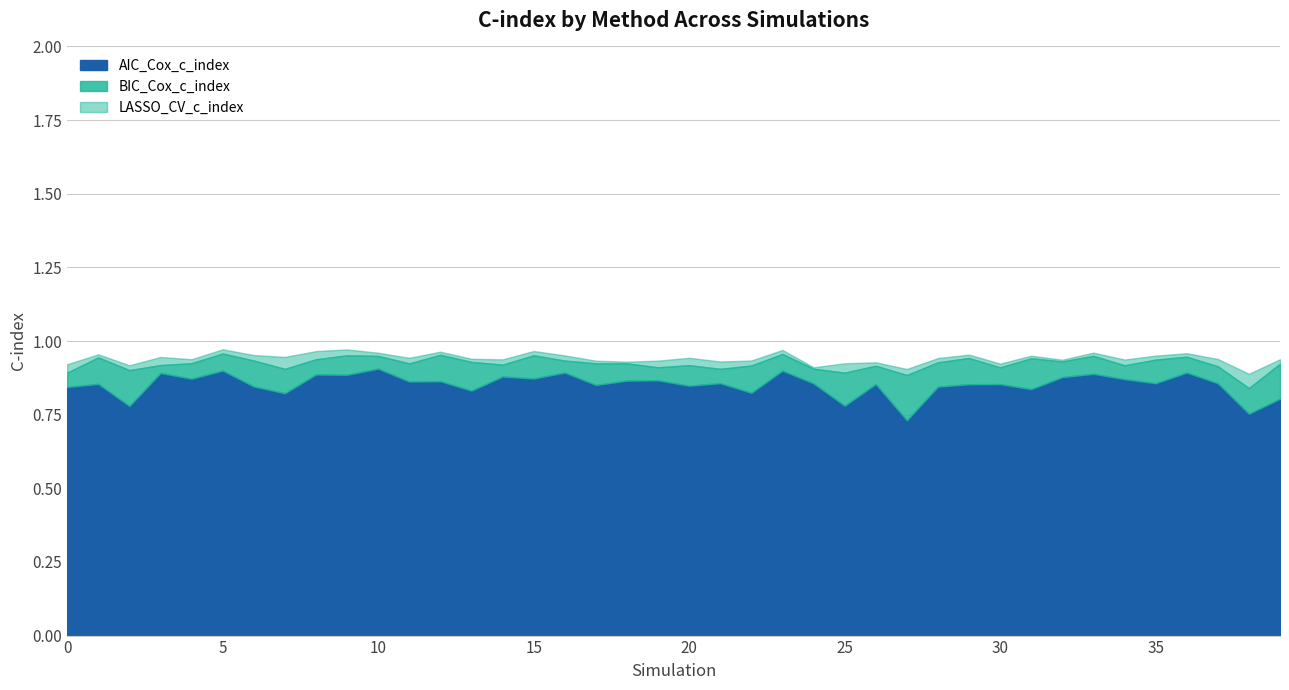

How many data points does each series have?

40